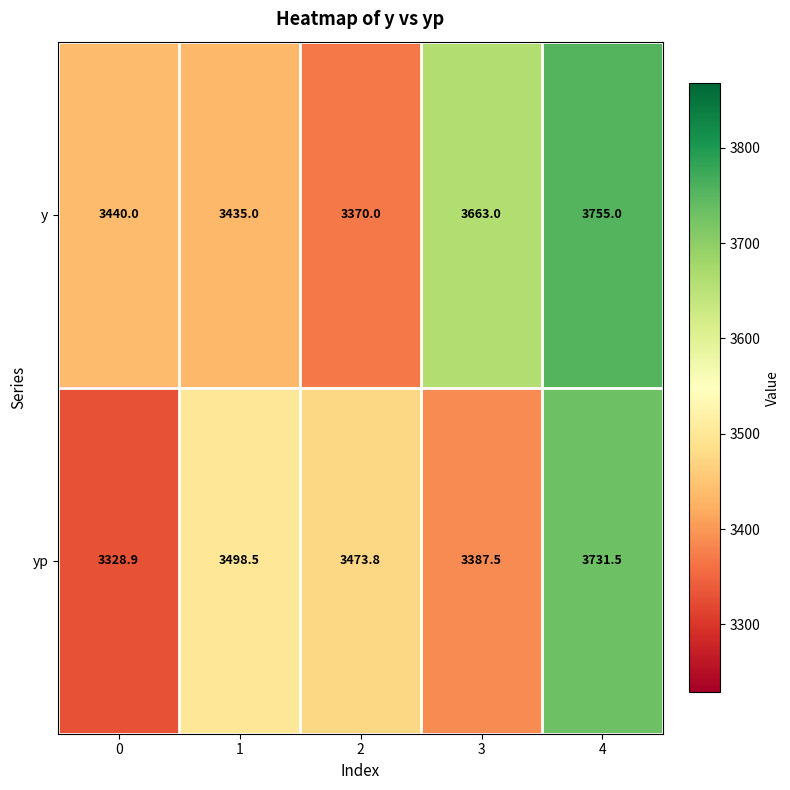

Reading right to left, what are all the values shown in this chart?

y: 3755.0	3663.0	3370.0	3435.0	3440.0
yp: 3731.5	3387.5	3473.8	3498.5	3328.9